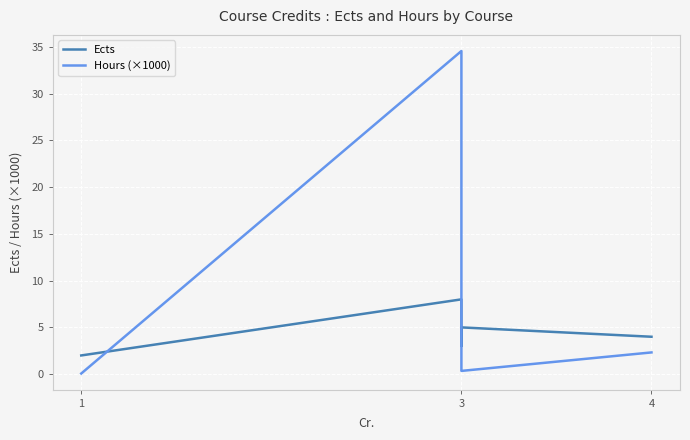

What is the maximum value shown in the chart?

34.6